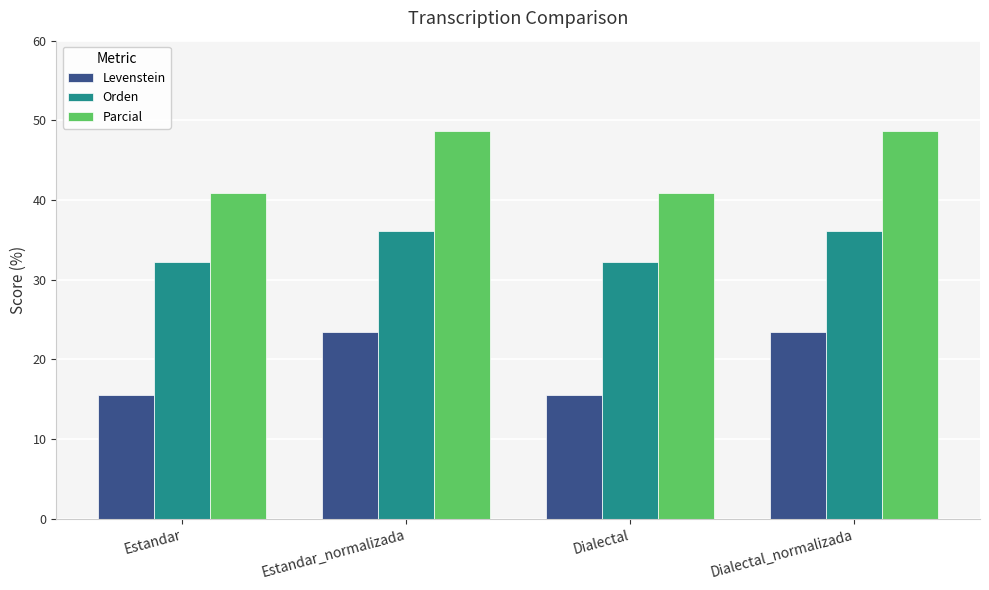

What is the lowest value of the Levenstein series?

15.5